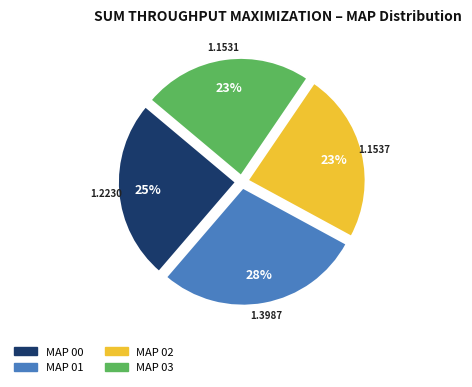

How many slices are in this pie chart?

4